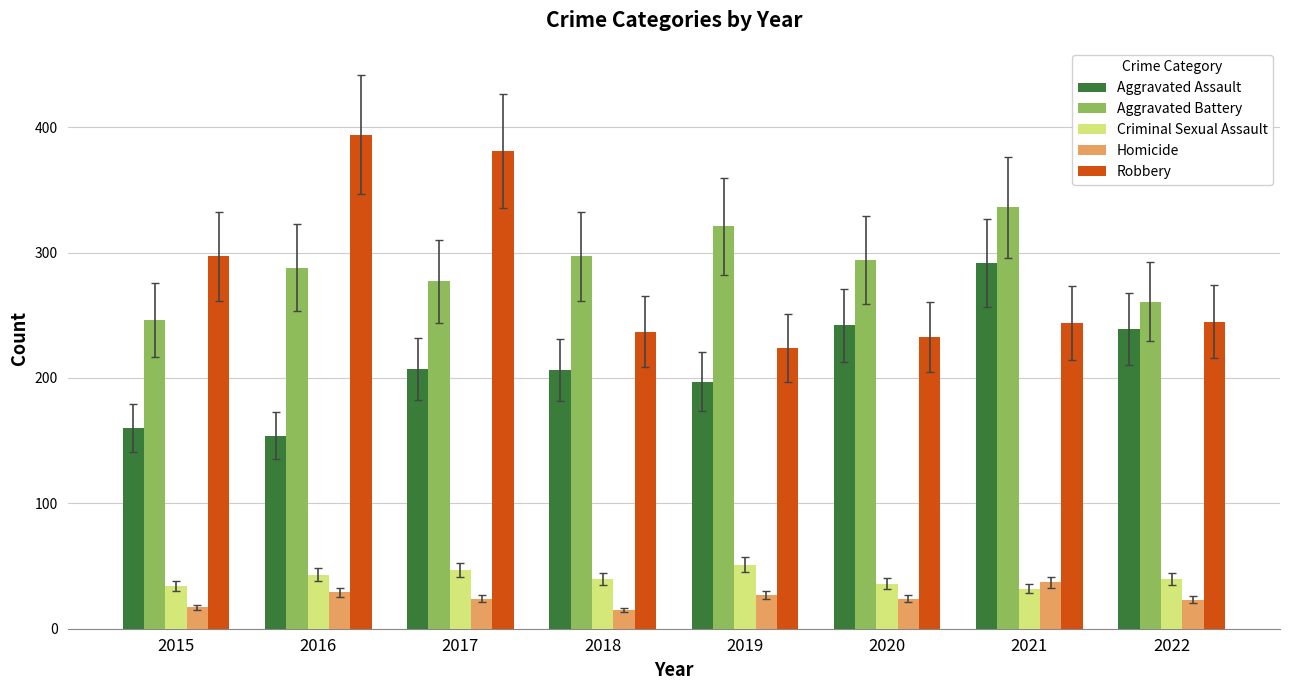

Which series has the largest total across all categories?

Aggravated Battery